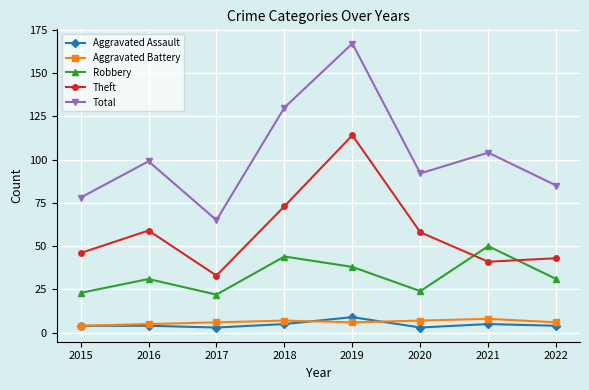

Reading left to right, what are all the values shown in this chart?

Aggravated Assault: 4	4	3	5	9	3	5	4
Aggravated Battery: 4	5	6	7	6	7	8	6
Robbery: 23	31	22	44	38	24	50	31
Theft: 46	59	33	73	114	58	41	43
Total: 78	99	65	130	167	92	104	85